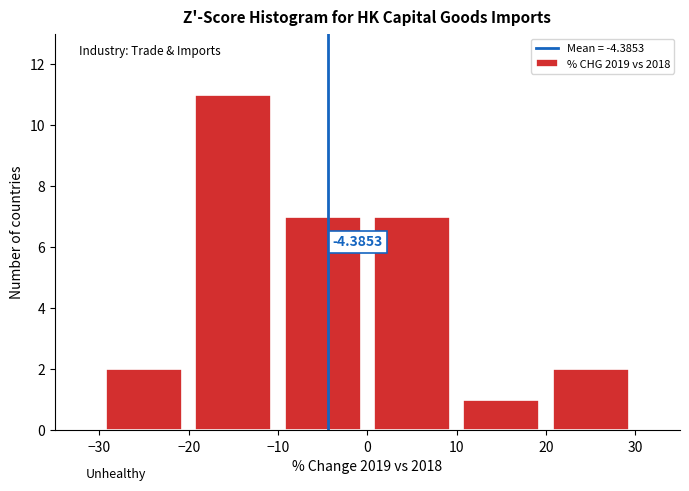

Over which range of the x-axis is the bar tallest?

-20 to -10